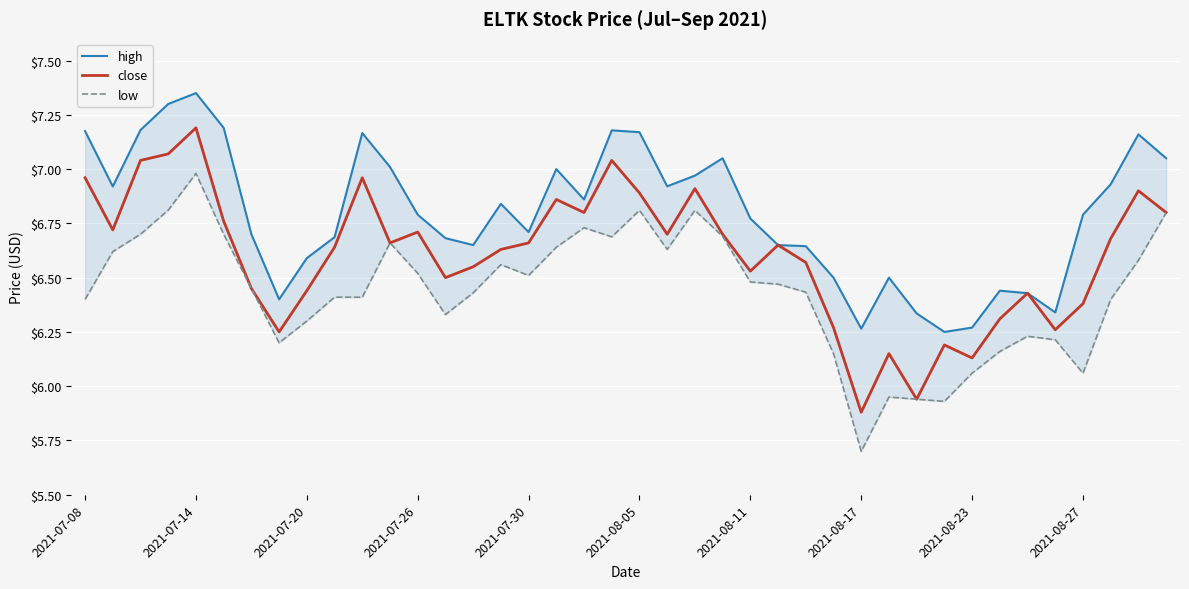

True or false: low and high intersect in this chart.

False